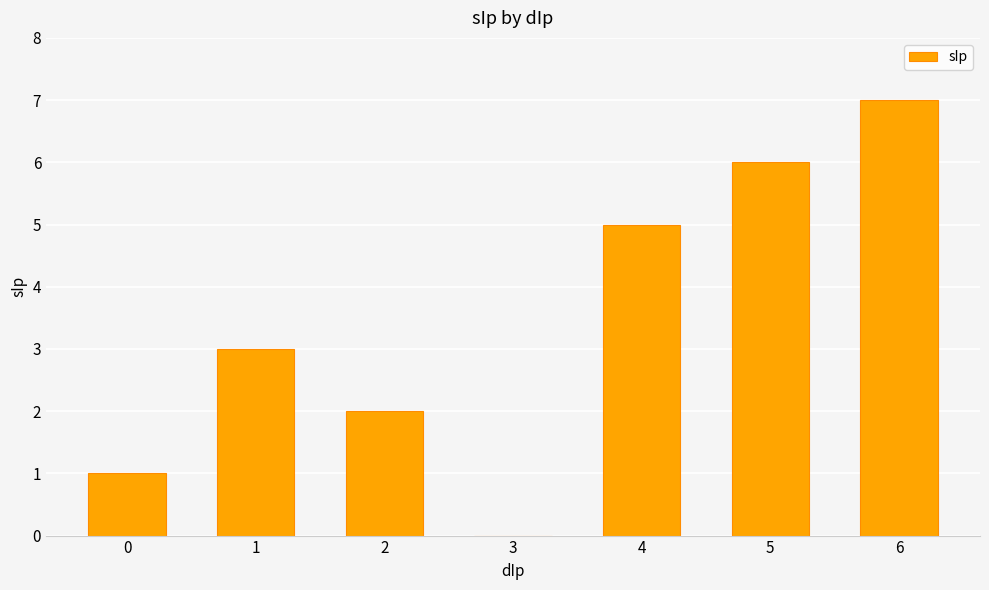

What is the ratio of the value at 0 to the value at 1?

0.3